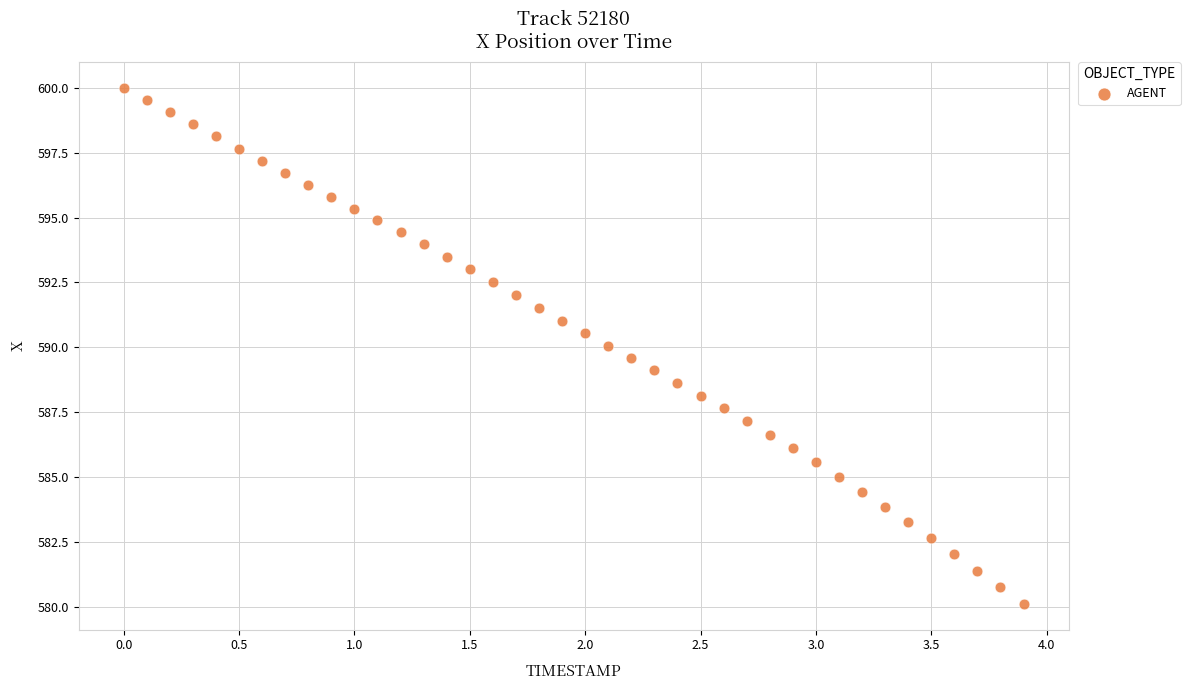

What is the range of X values (max minus min)?

3.9